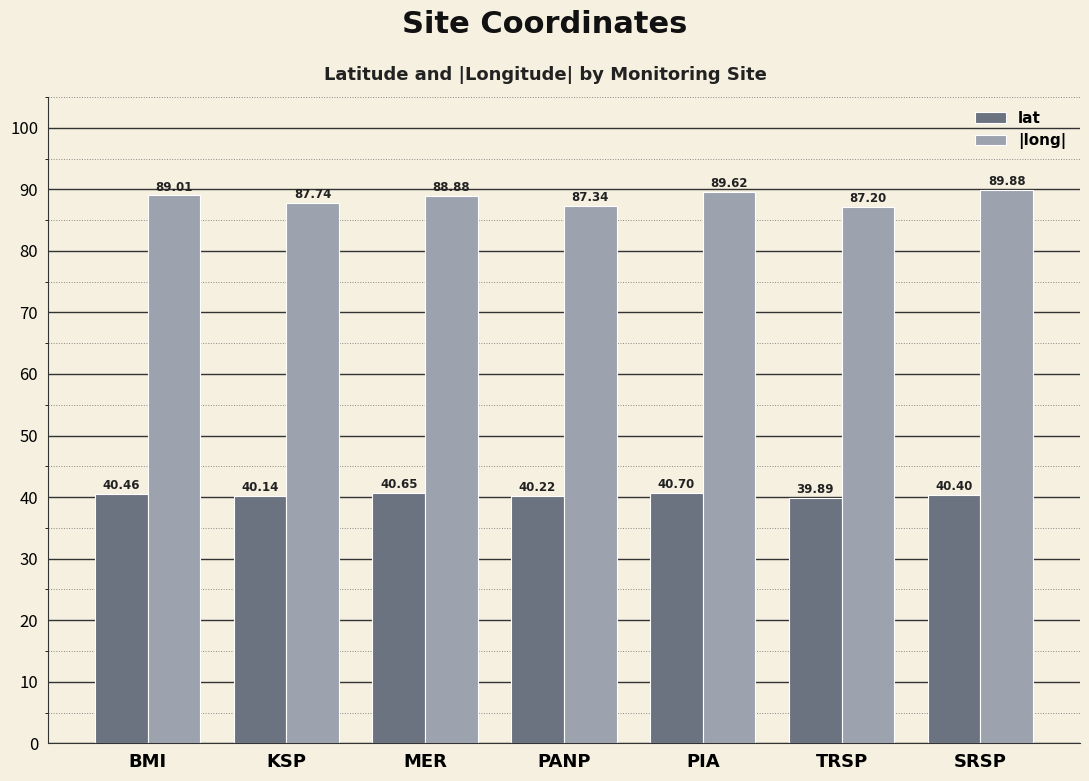

True or false: lat has a value of 40.4 at SRSP.

True